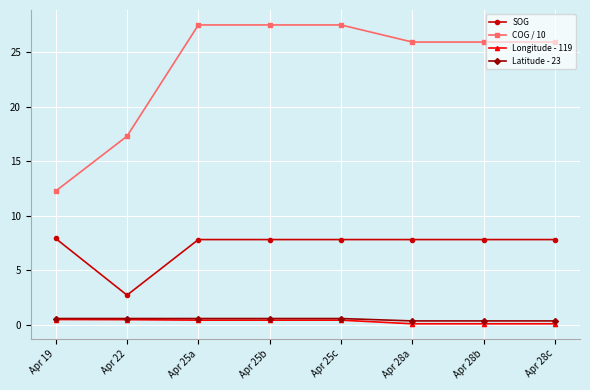

Rank the series at Apr 28b from highest to lowest value.

COG / 10, SOG, Latitude - 23, Longitude - 119